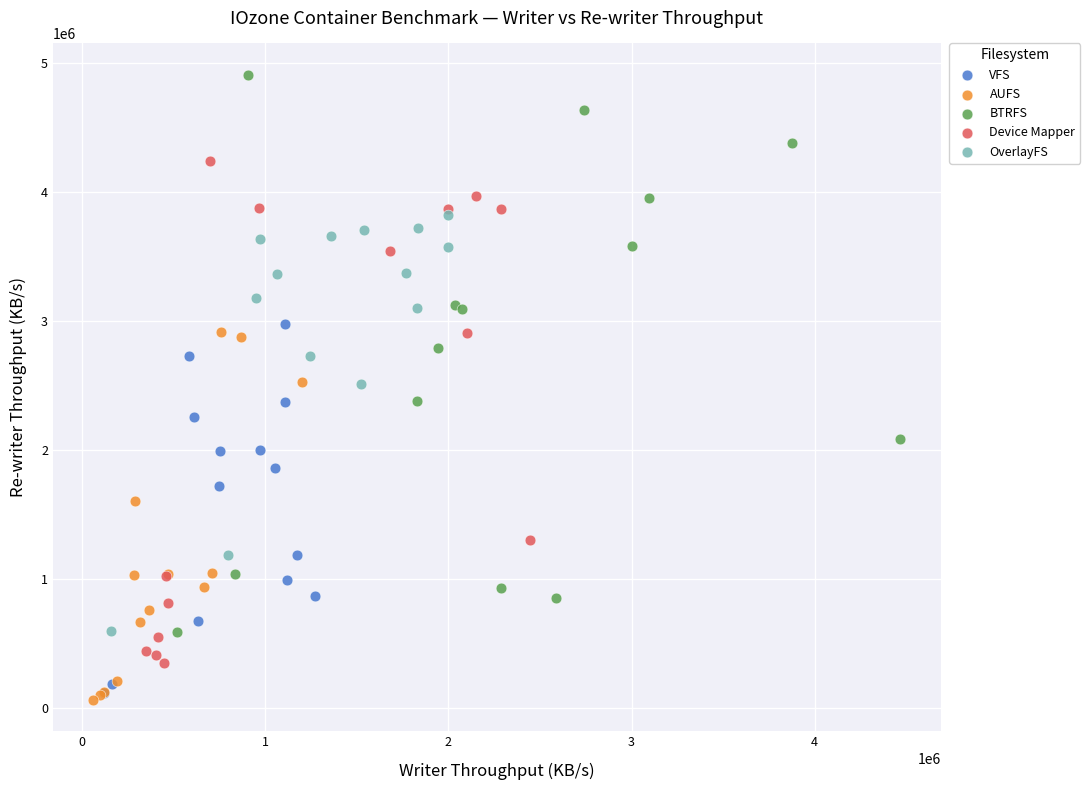

What are all the series names shown in the legend?

VFS, AUFS, BTRFS, Device Mapper, OverlayFS